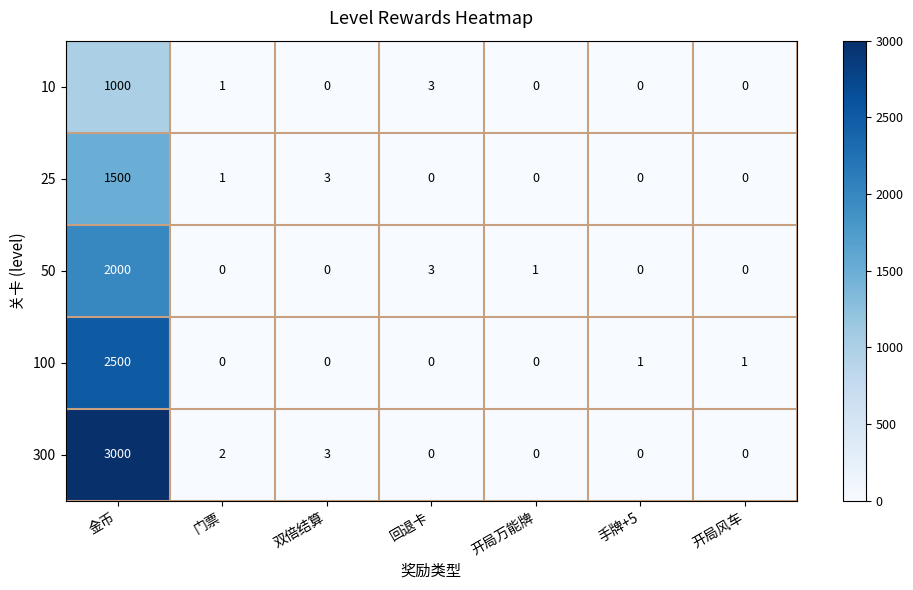

What is the sum of the 300 values at 开局万能牌 and 双倍结算?

3